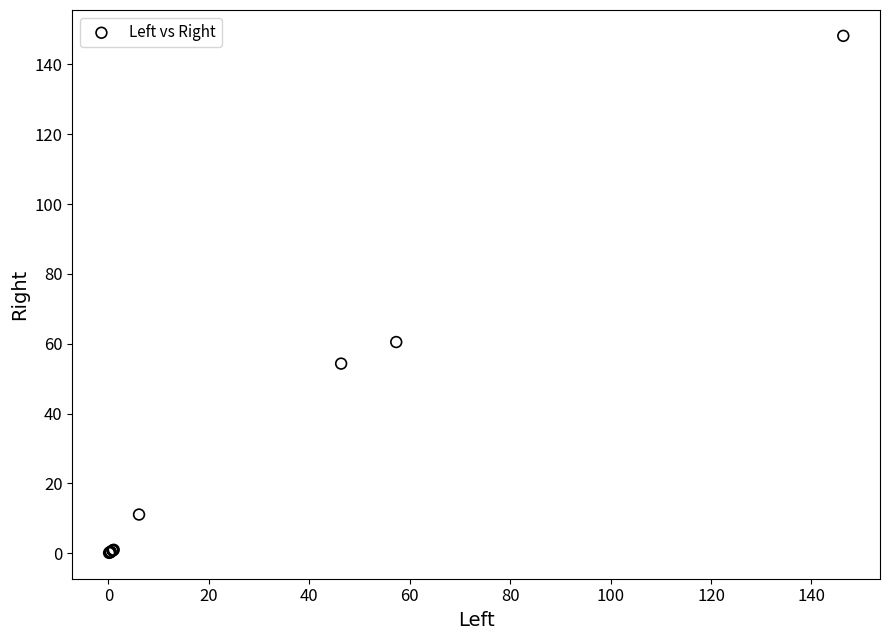

What Y value in the scatter plot is closest to 74?

60.5